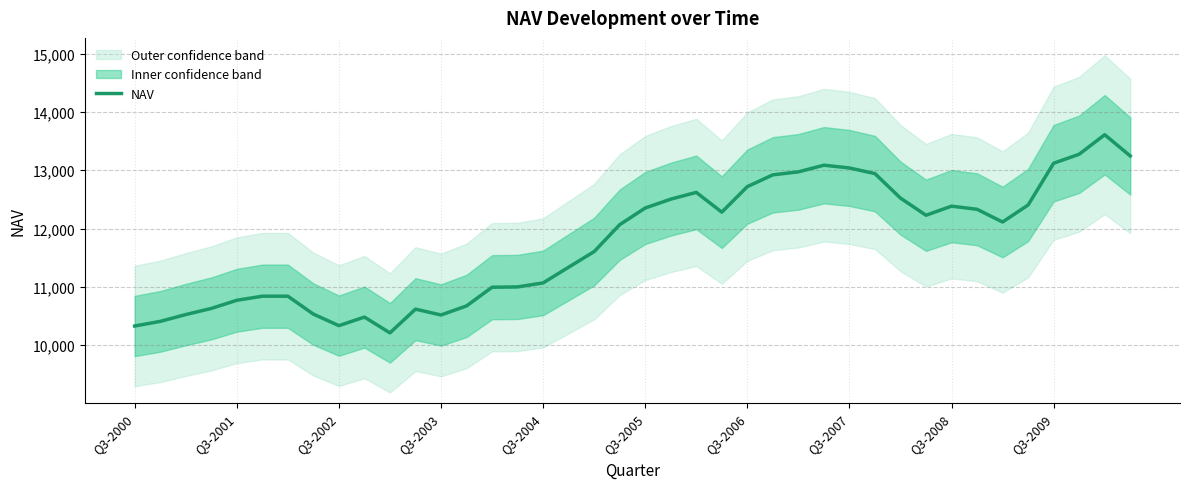

The NAV series shows 5810 at Q3-2002. True or false?

False